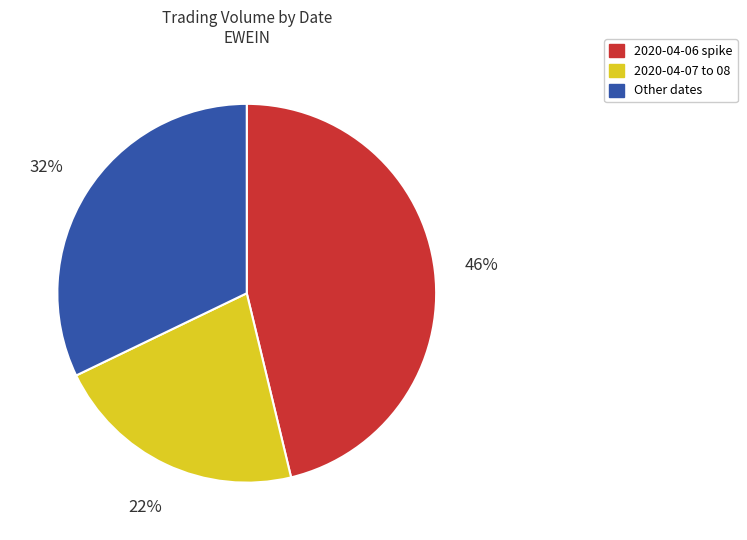

Do Other dates and 2020-04-06 spike together represent more than half of the pie?

Yes